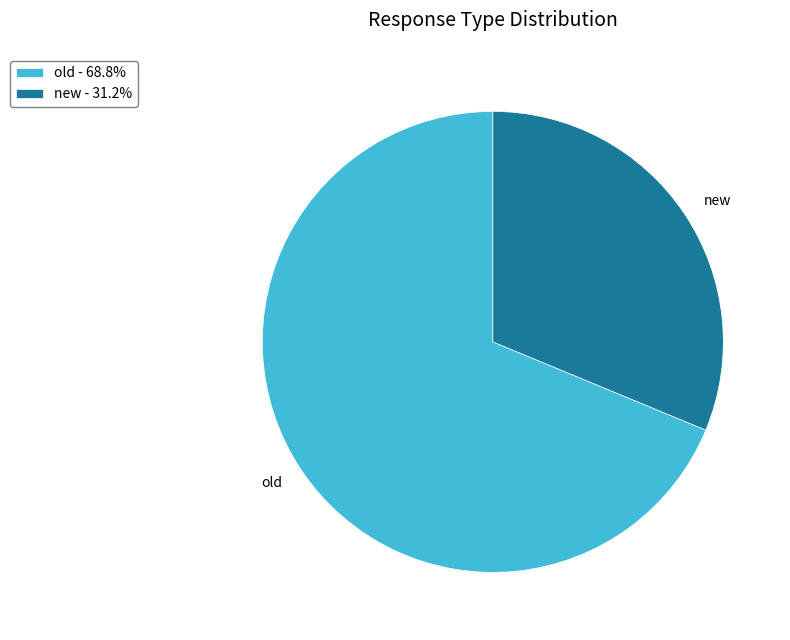

What is the ratio of the value at new - 31.2% to the value at old - 68.8%?

0.5